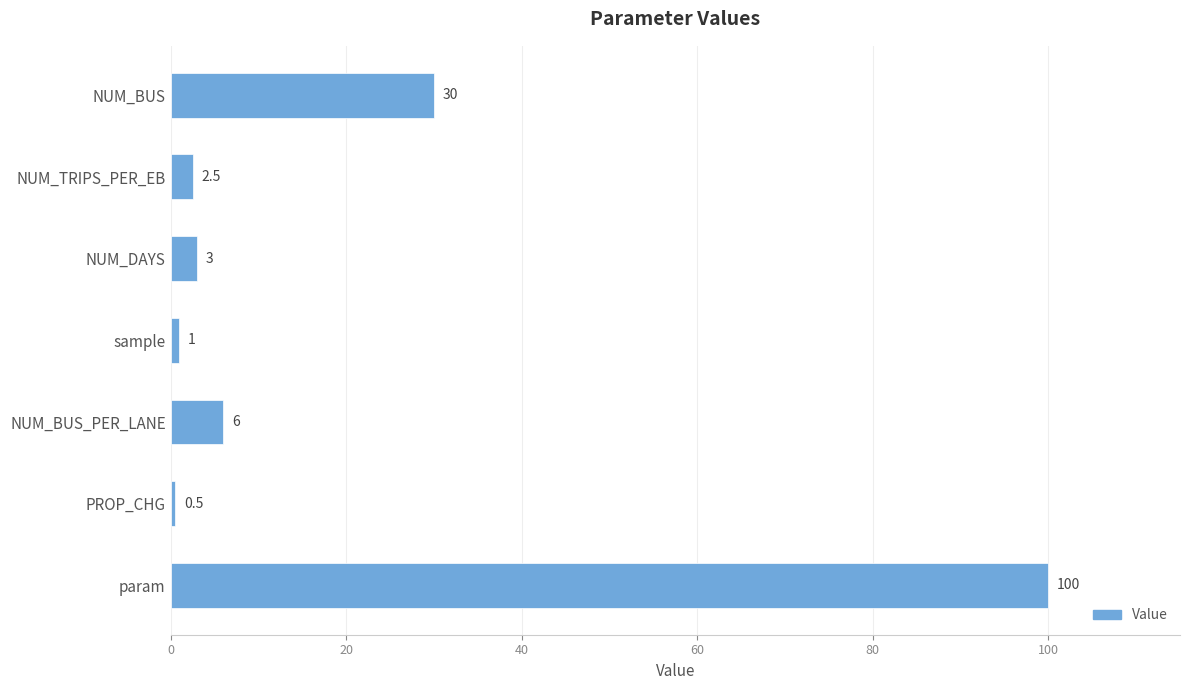

Rank the categories by value from highest to lowest.

param, NUM_BUS, NUM_BUS_PER_LANE, NUM_DAYS, NUM_TRIPS_PER_EB, sample, PROP_CHG